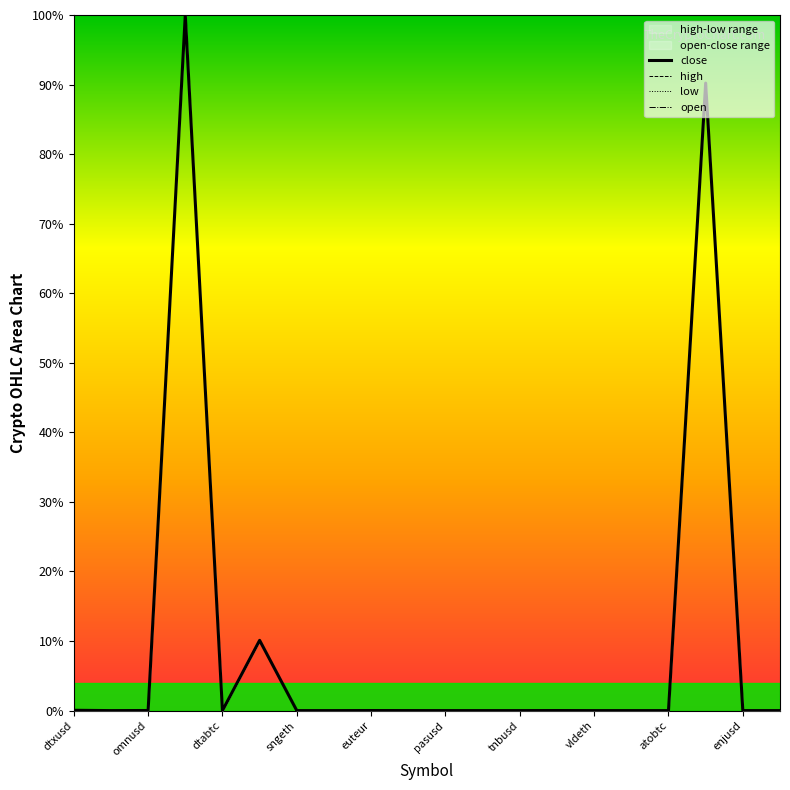

Is it true that high equals 0.0 at pasusd?

True